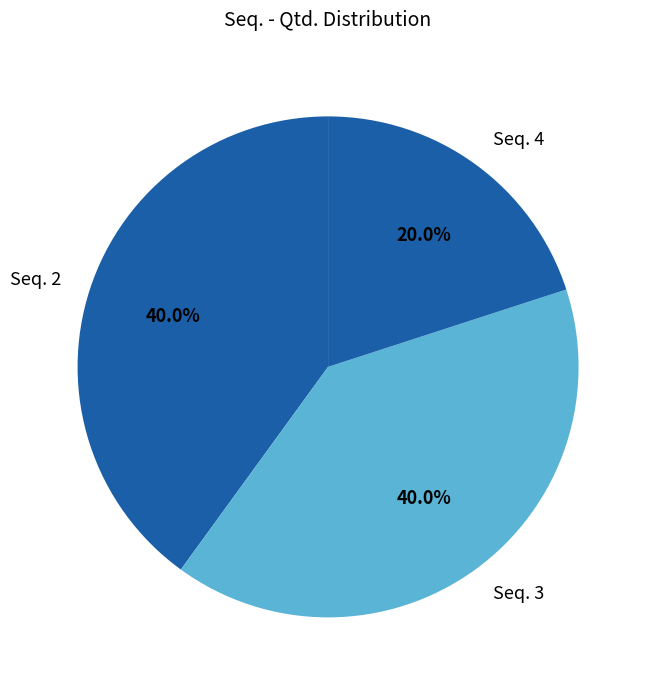

Do Seq. 4 and Seq. 3 together represent more than half of the pie?

Yes